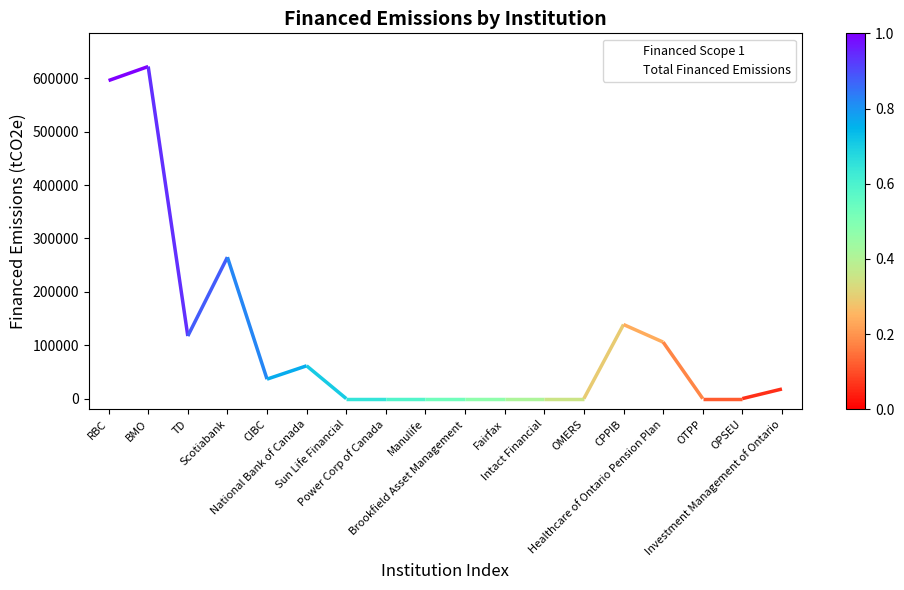

How many data points does each series have?

18